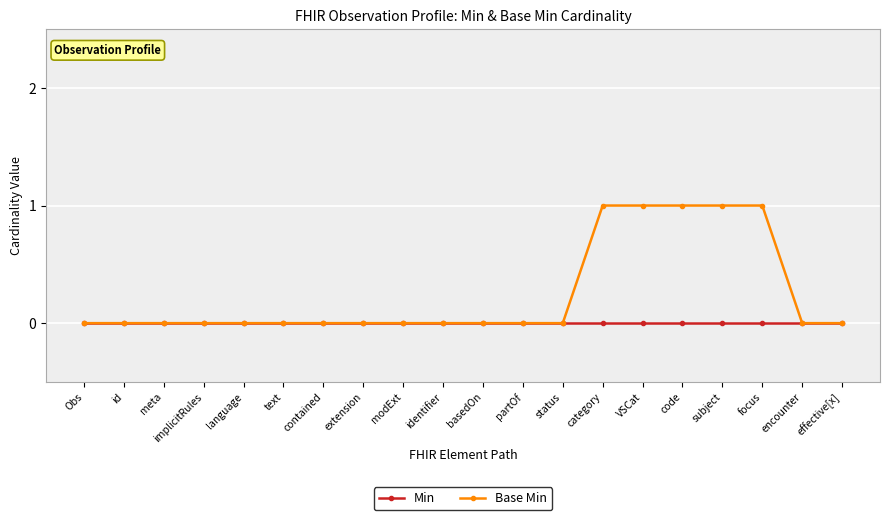

True or false: Base Min has a value of 0 at implicitRules.

True